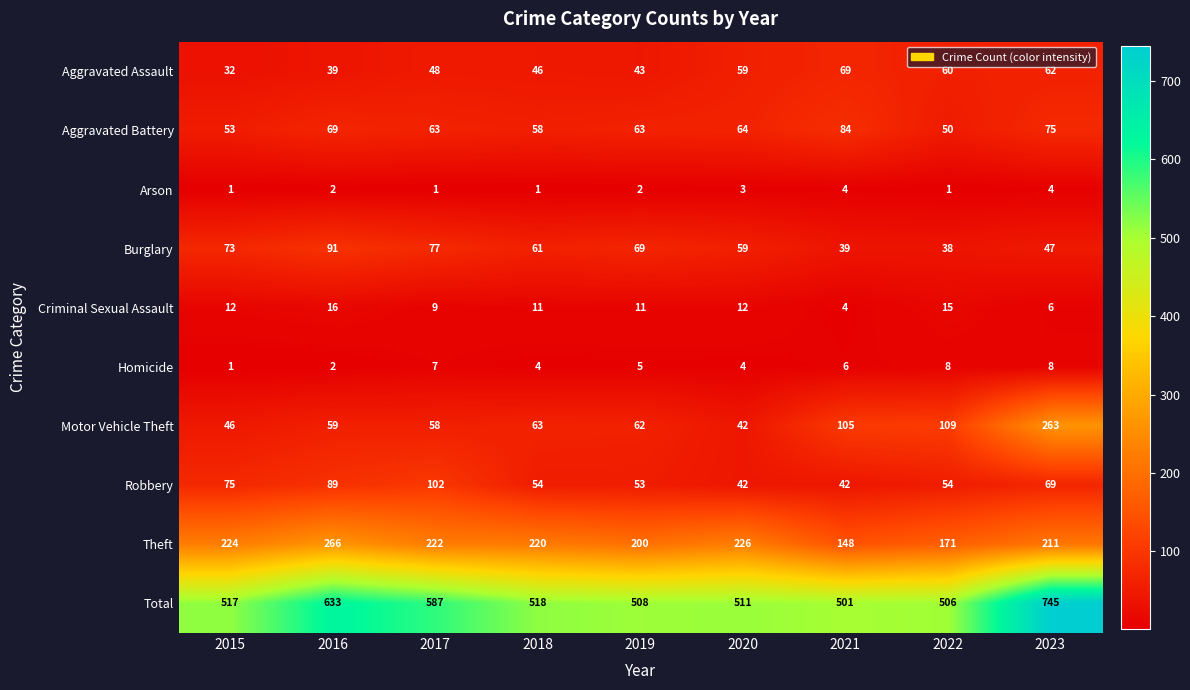

What is the difference between the highest and lowest values at 2020?

508